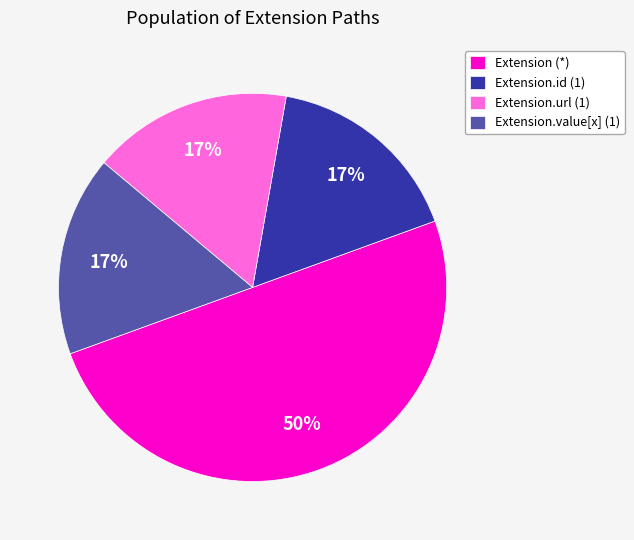

Combined, do Extension.url (1) and Extension (*) account for over 50%?

Yes